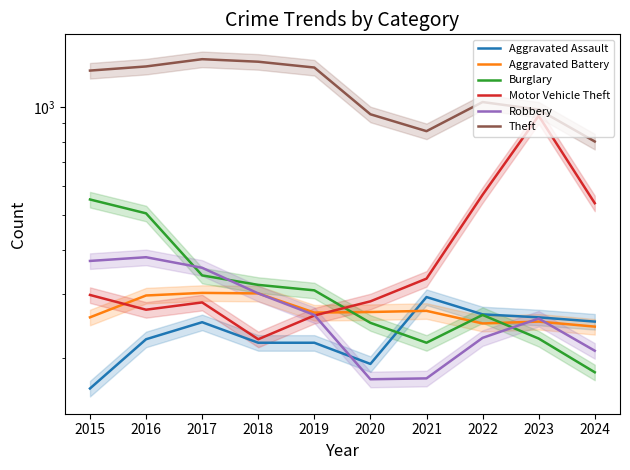

Where is the first local minimum for Aggravated Assault?

2020